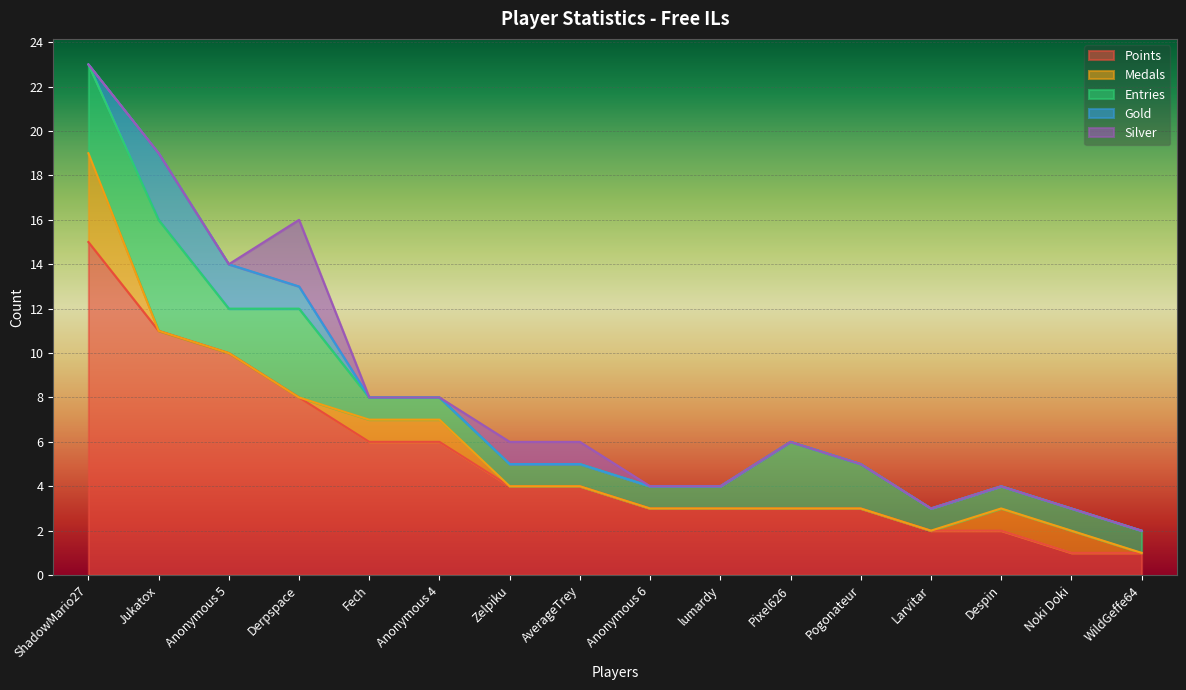

What is the maximum value shown in the chart?

15